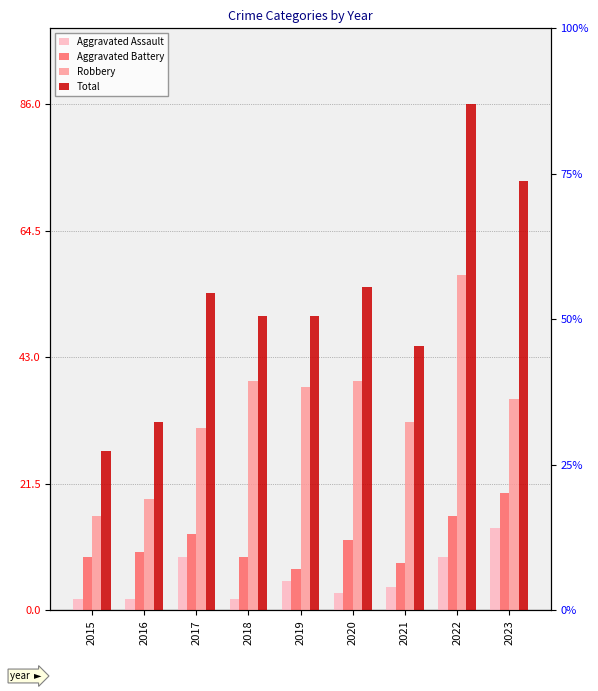

What is the value of the Robbery bar at the 9th from the left?

36